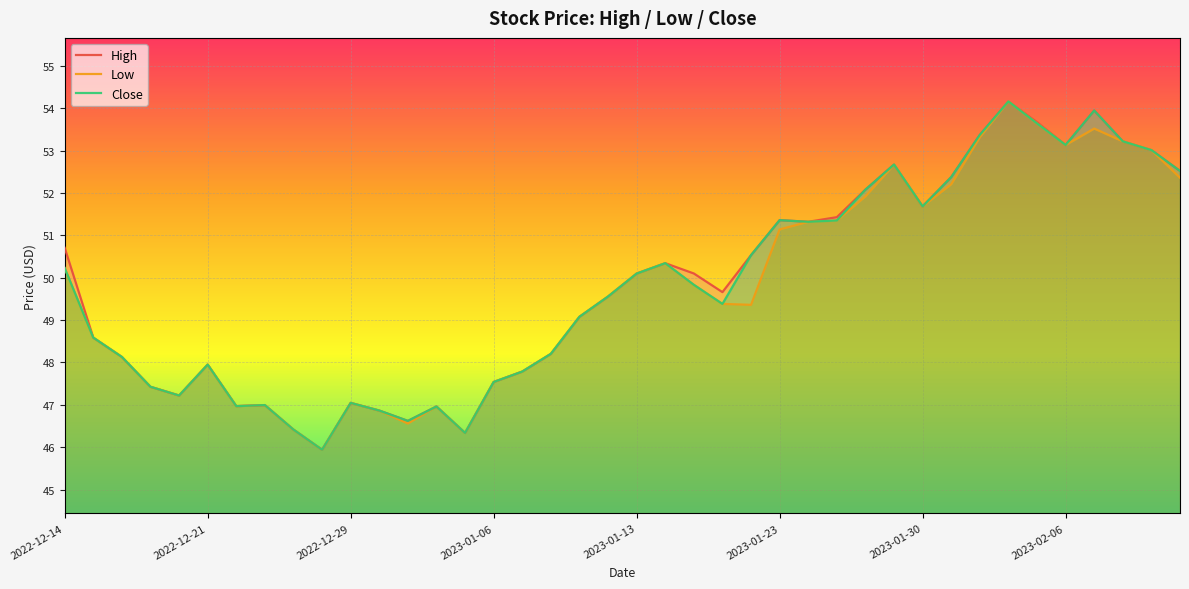

The Close series shows 47.5 at 2023-01-06. True or false?

True